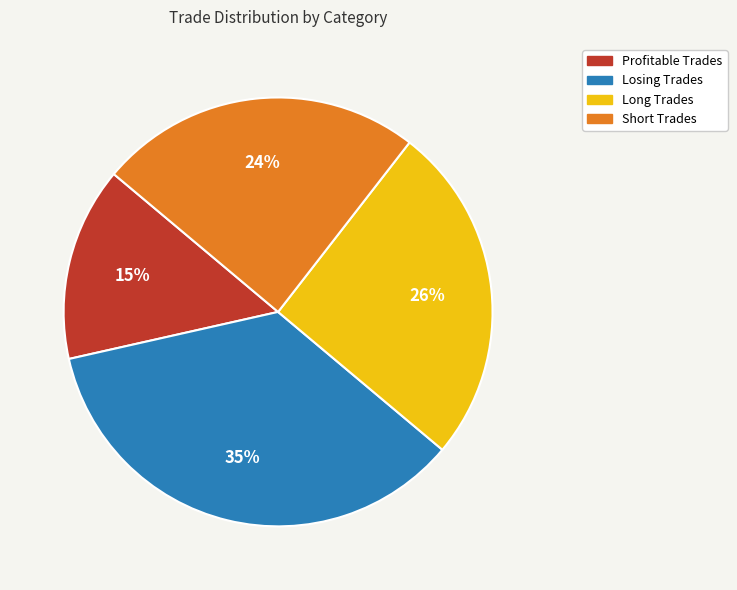

Do Losing Trades and Long Trades together represent more than half of the pie?

Yes